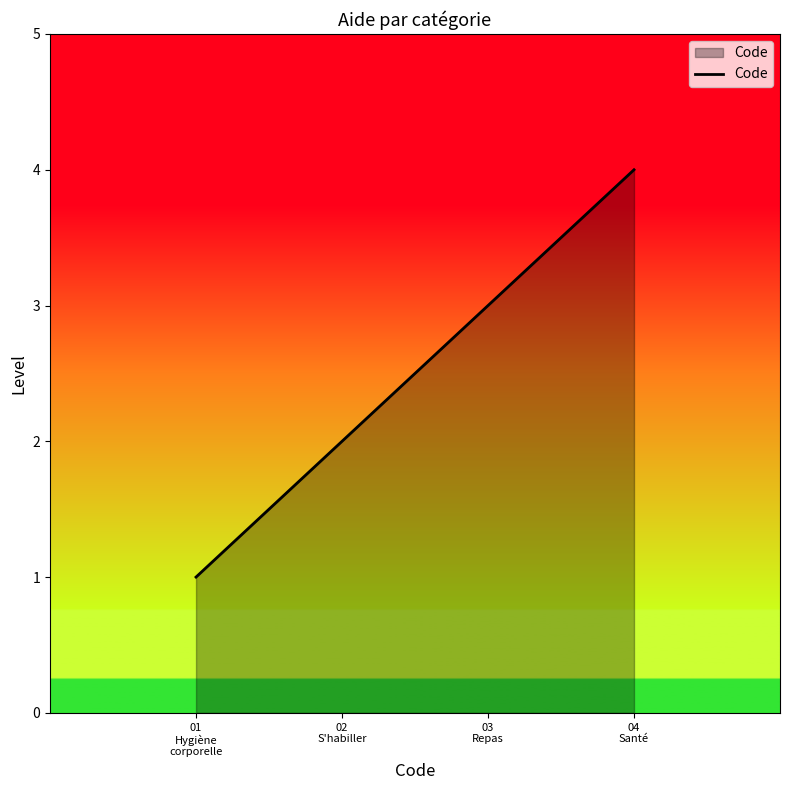

Which has a higher value, 01
Hygiène
corporelle or 04
Santé?

04
Santé